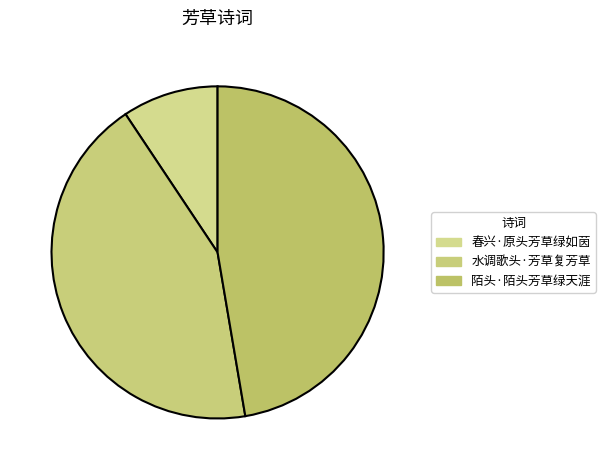

Which category has the smallest portion of the pie?

春兴·原头芳草绿如茵